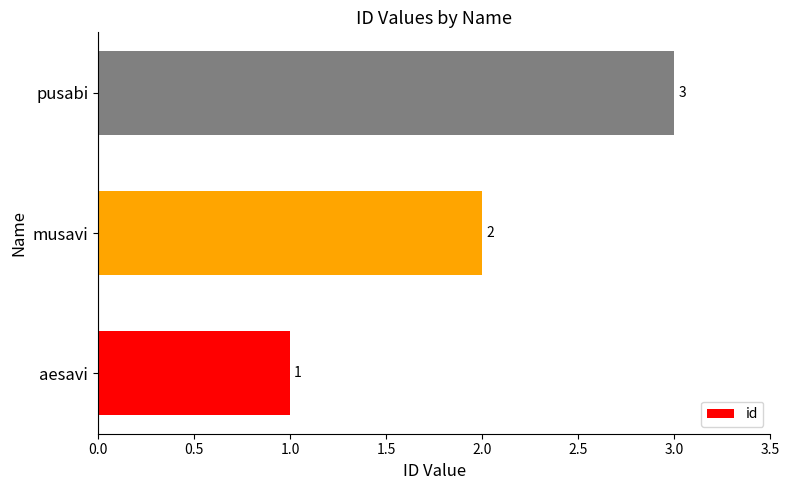

At which category does the chart reach its peak across all series?

pusabi